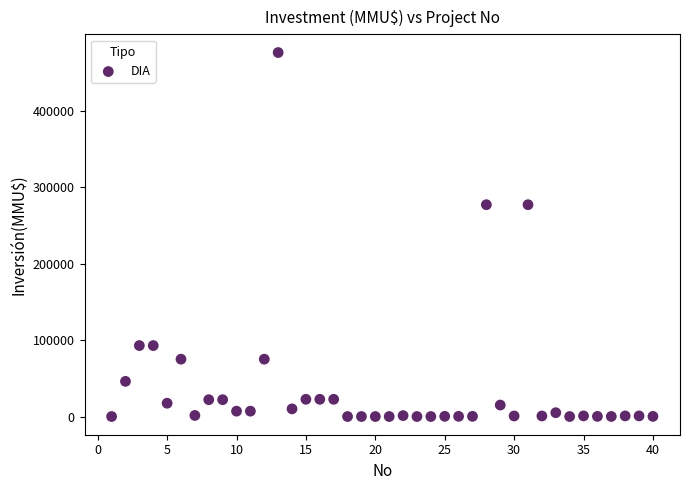

What is the range of Y values (max minus min)?

476000